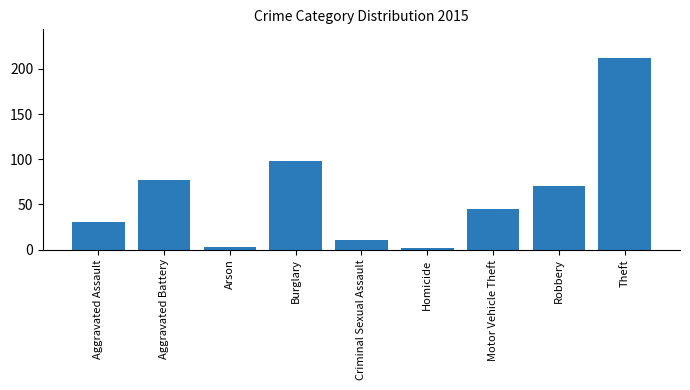

Reading left to right, transcribe all the data shown in this chart.

30	77	3	98	10	2	45	70	212